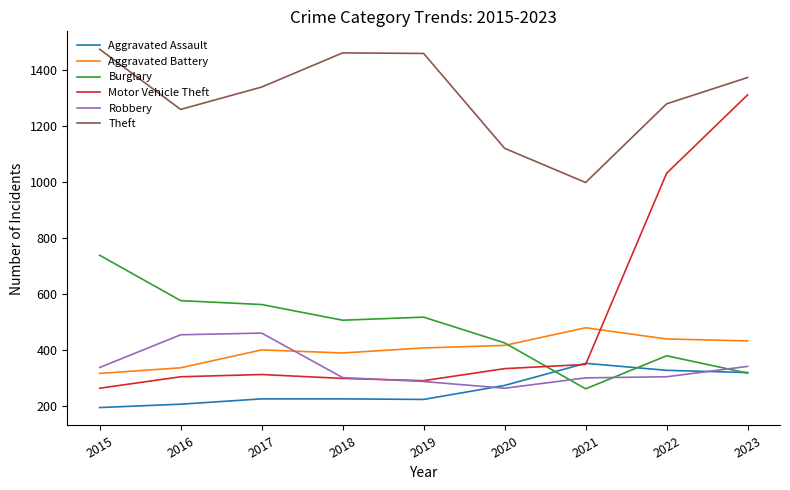

Rank the series at 2017 from lowest to highest value.

Aggravated Assault, Motor Vehicle Theft, Aggravated Battery, Robbery, Burglary, Theft